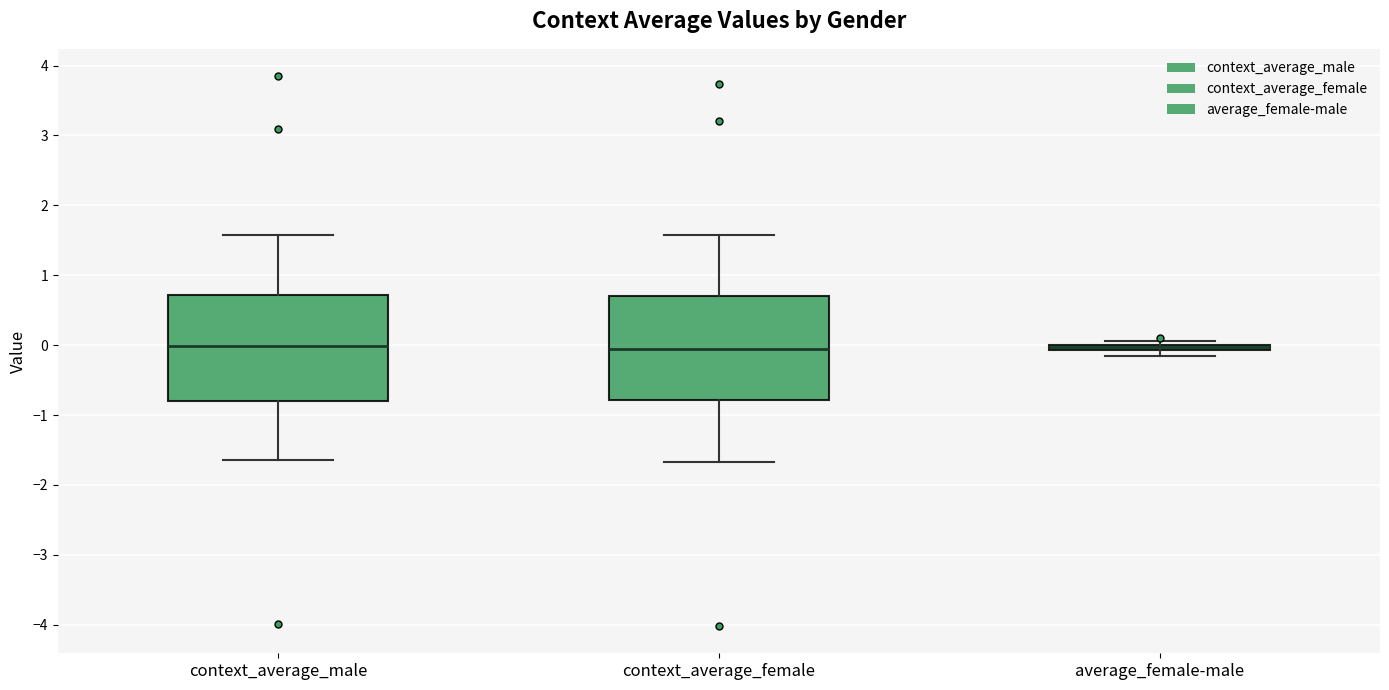

Where is the lower edge of the box for context_average_female on the y-axis? The values are not printed on the chart, so give them approximately, as read against the axis.

-0.8